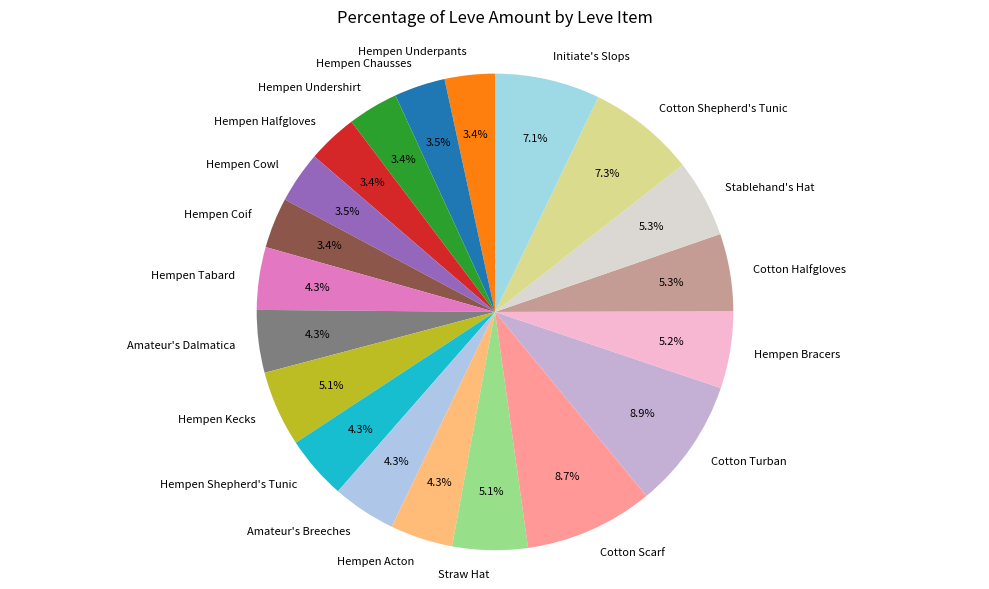

Does any single category account for the majority?

No